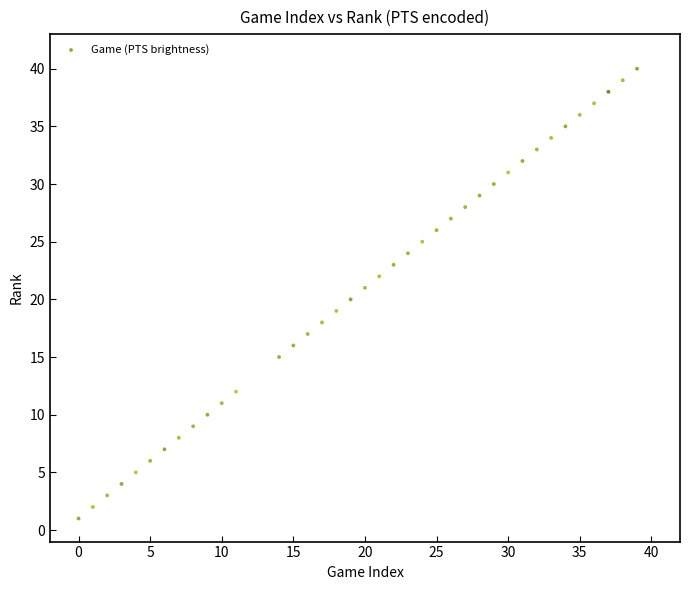

What is the range of X values (max minus min)?

39